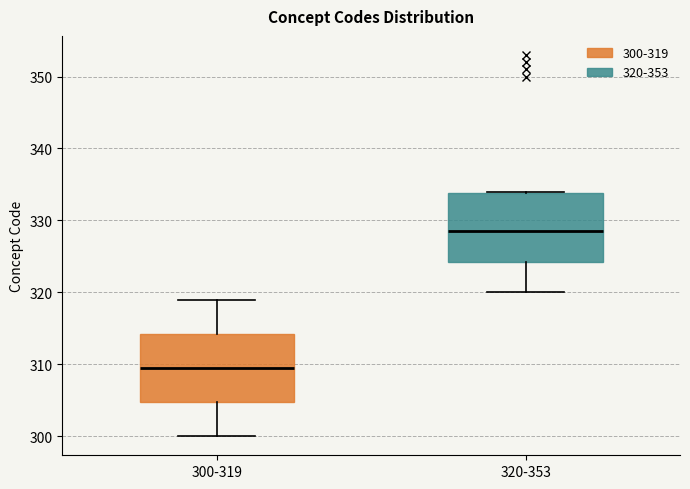

Where is the upper edge of the box for 300-319 on the y-axis? The values are not printed on the chart, so give them approximately, as read against the axis.

314